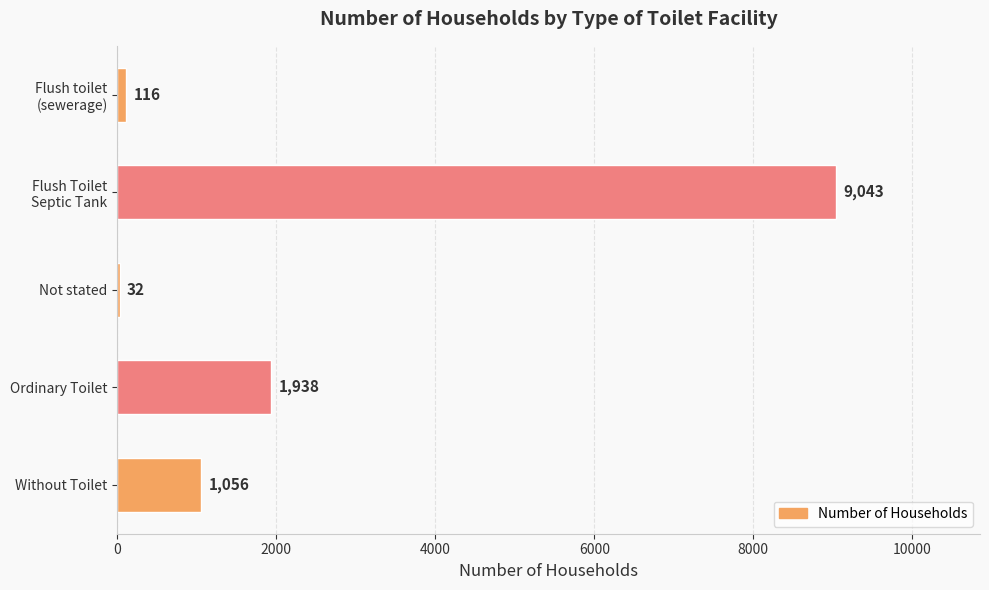

What is the sum of the values at Not stated and Without Toilet?

1088